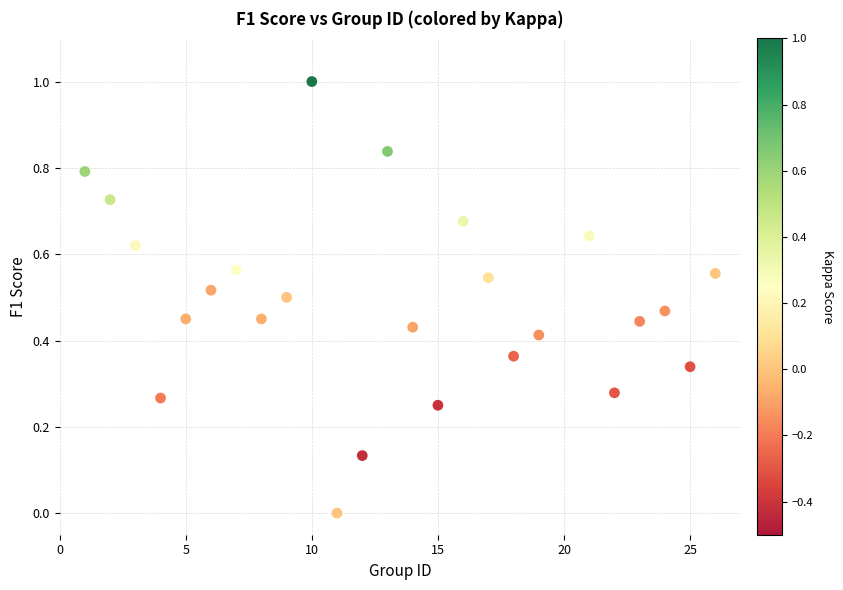

What is the range of X values (max minus min)?

25.0